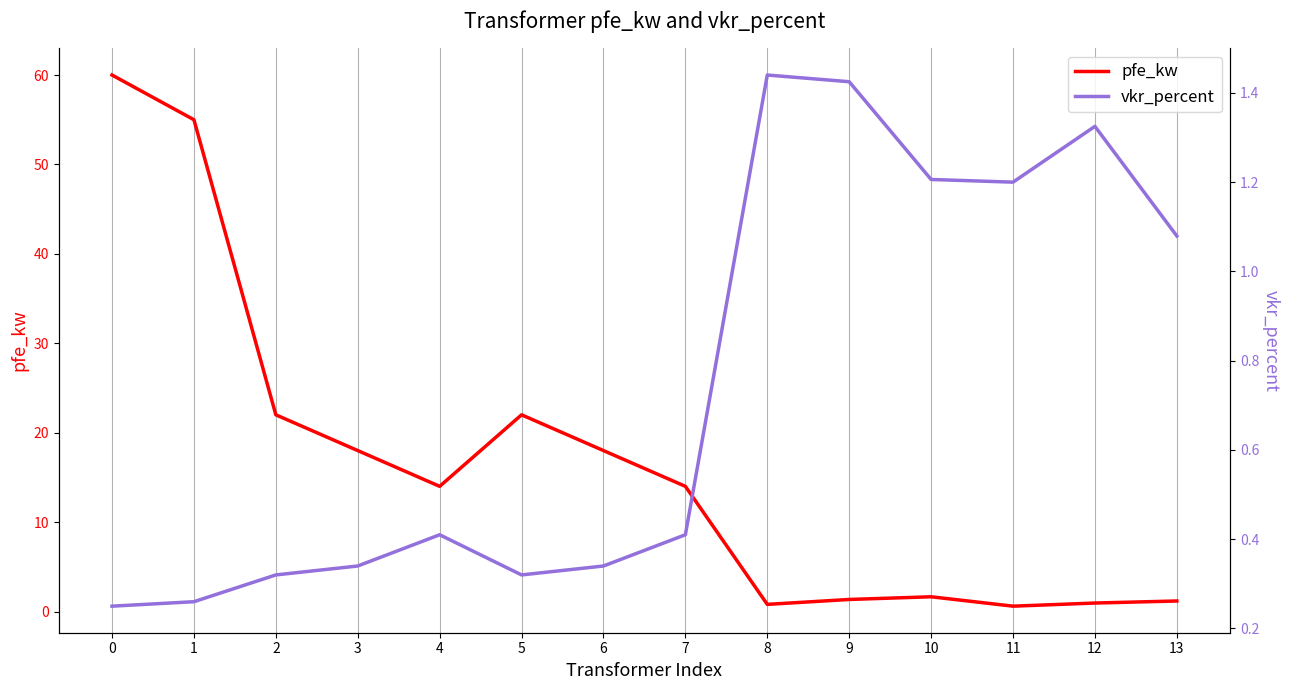

At how many categories does at least one series exceed 8?

8